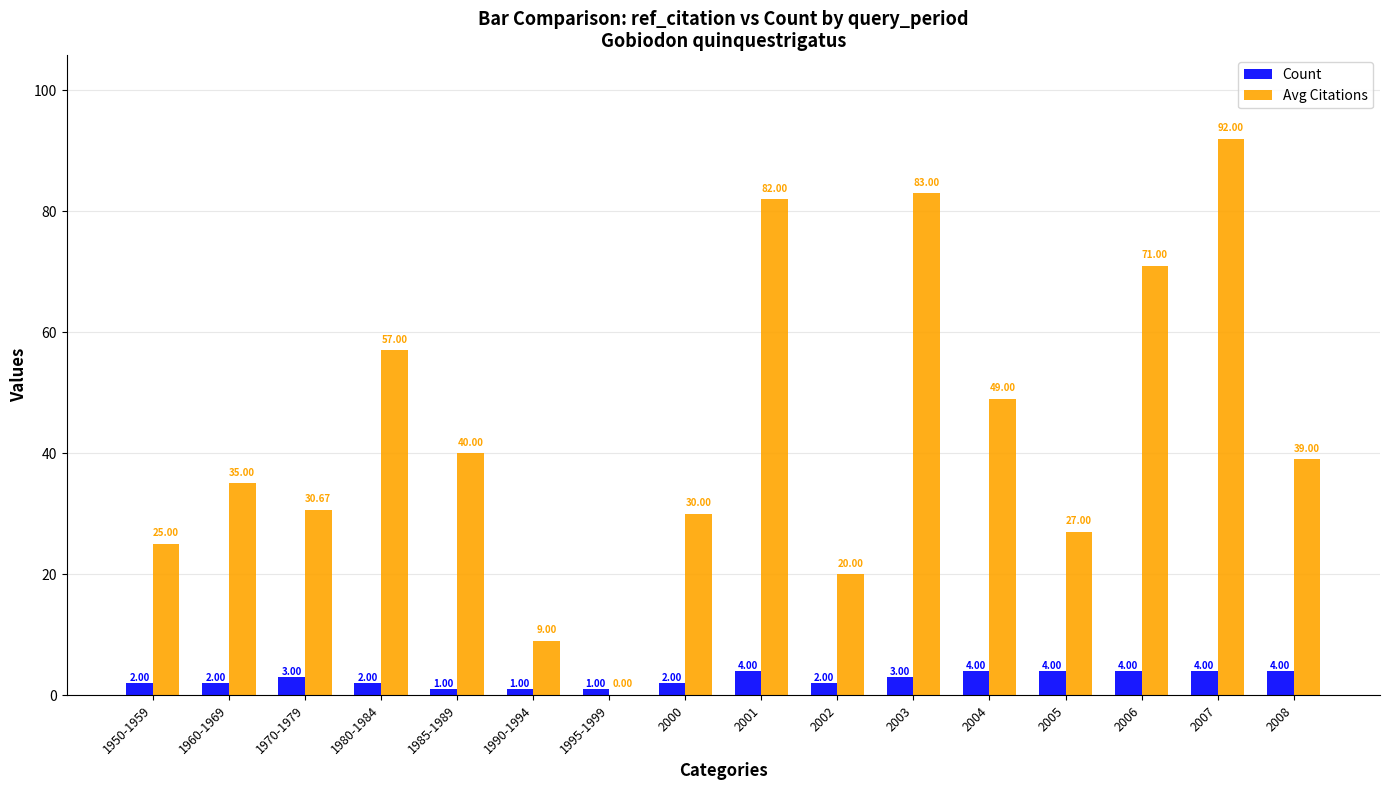

What is the total value across all series at 2008?

43.0